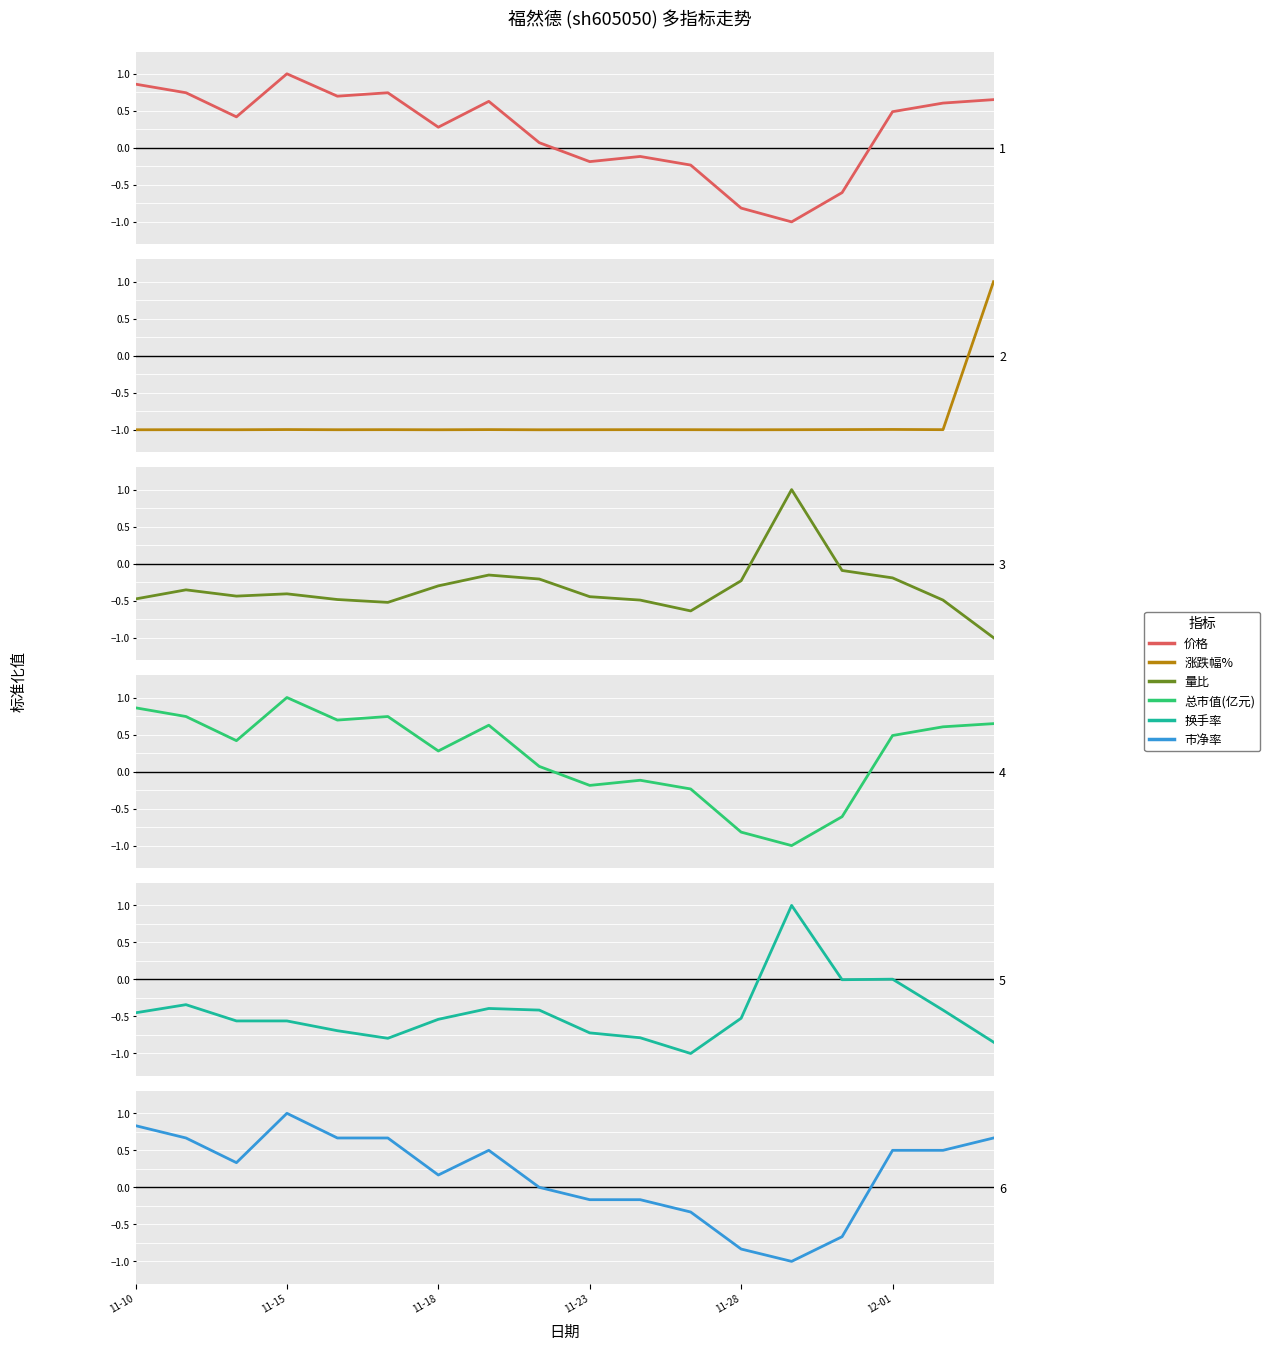

The 总市值(亿元) series shows -0.9 at 14. True or false?

False